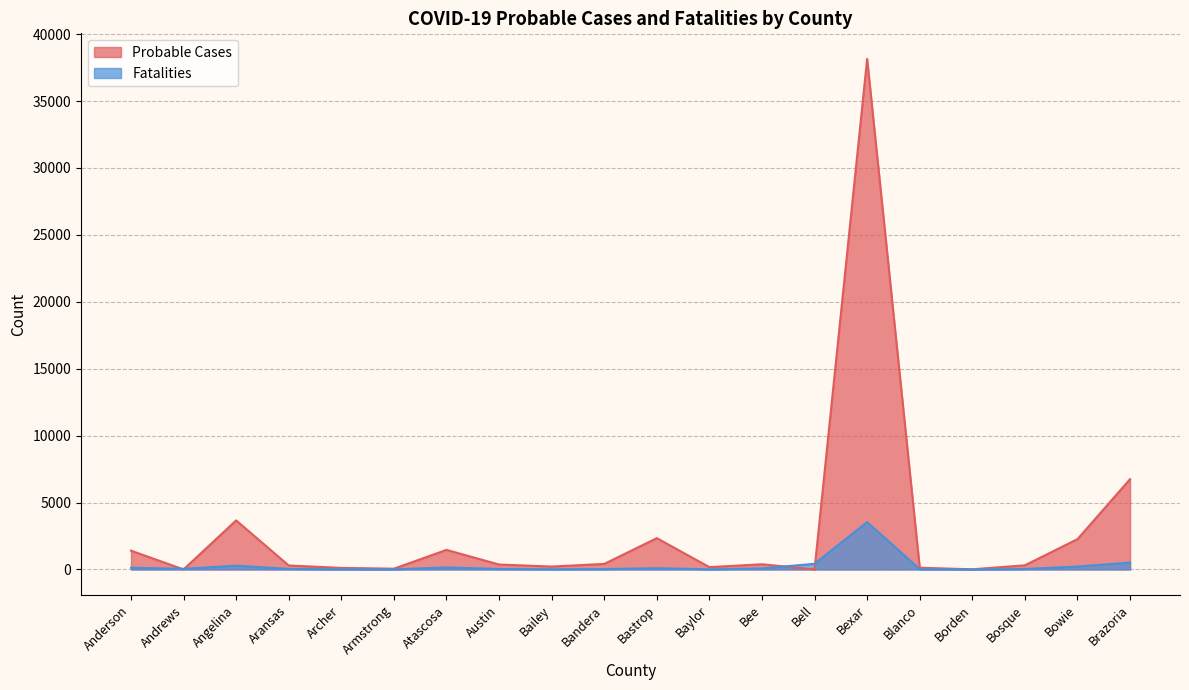

Reading right to left, what are all the values shown in this chart?

Probable Cases: 6745	2263	308	9	129	38150	0	386	172	2337	412	216	366	1460	55	115	293	3664	0	1402
Fatalities: 508	215	33	2	20	3534	422	72	12	93	27	19	35	150	6	12	40	280	47	123